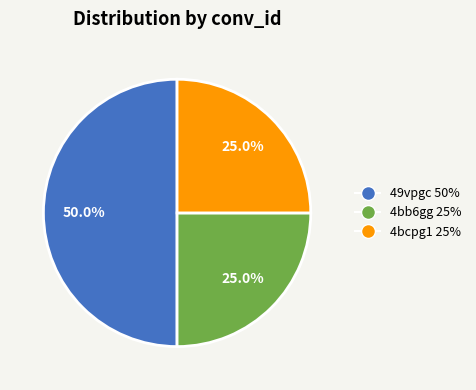

What percentage is the 4bb6gg slice, to the nearest percent?

25%